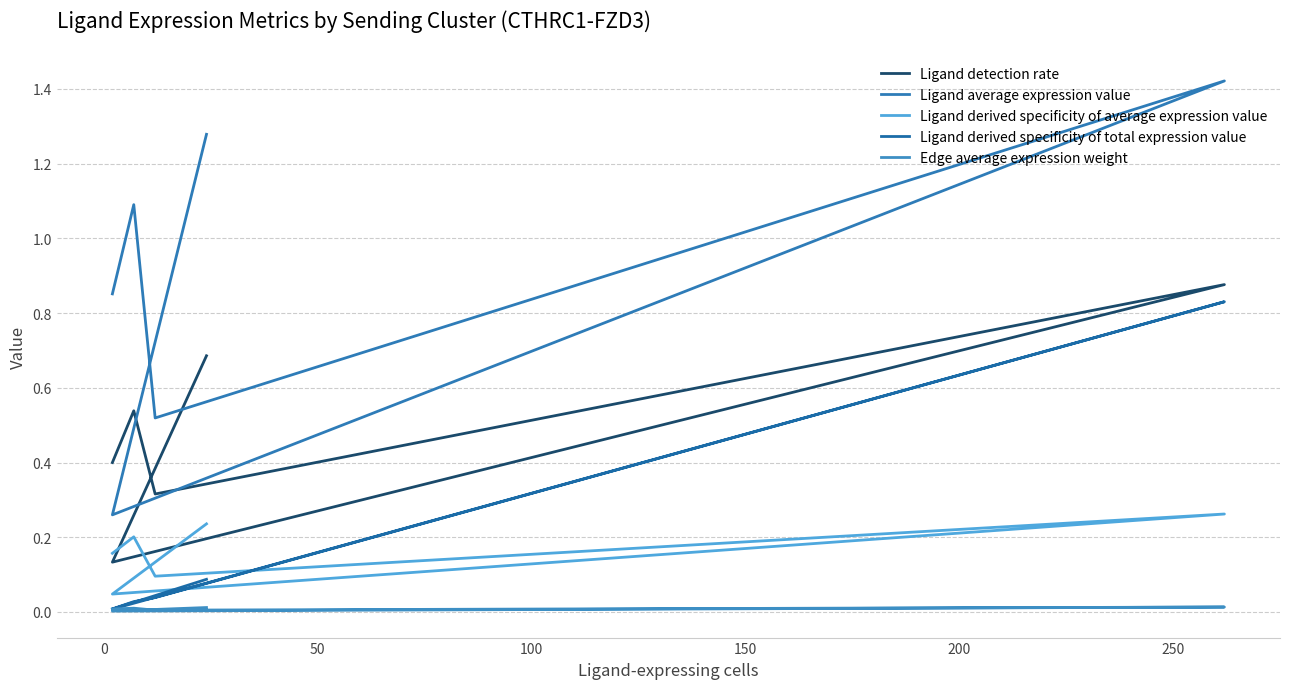

Is the value of Edge average expression weight at 50 greater than the value of Ligand derived specificity of average expression value at 200?

No